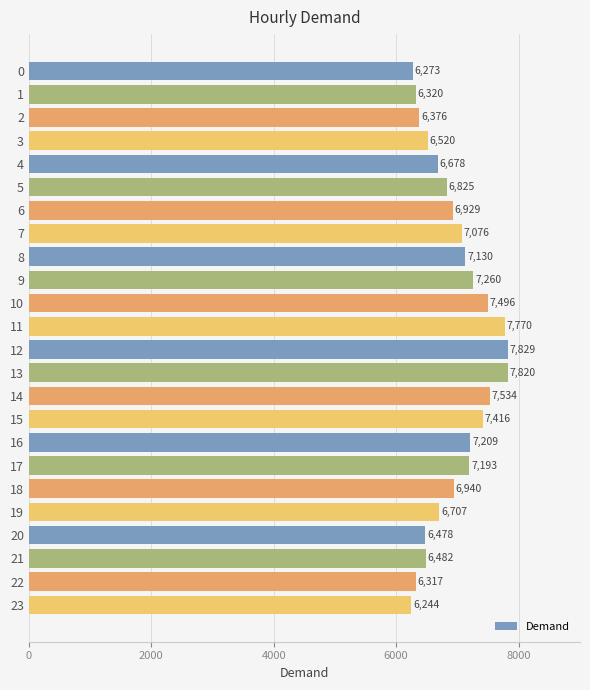

Which category has the lowest value across all series?

23